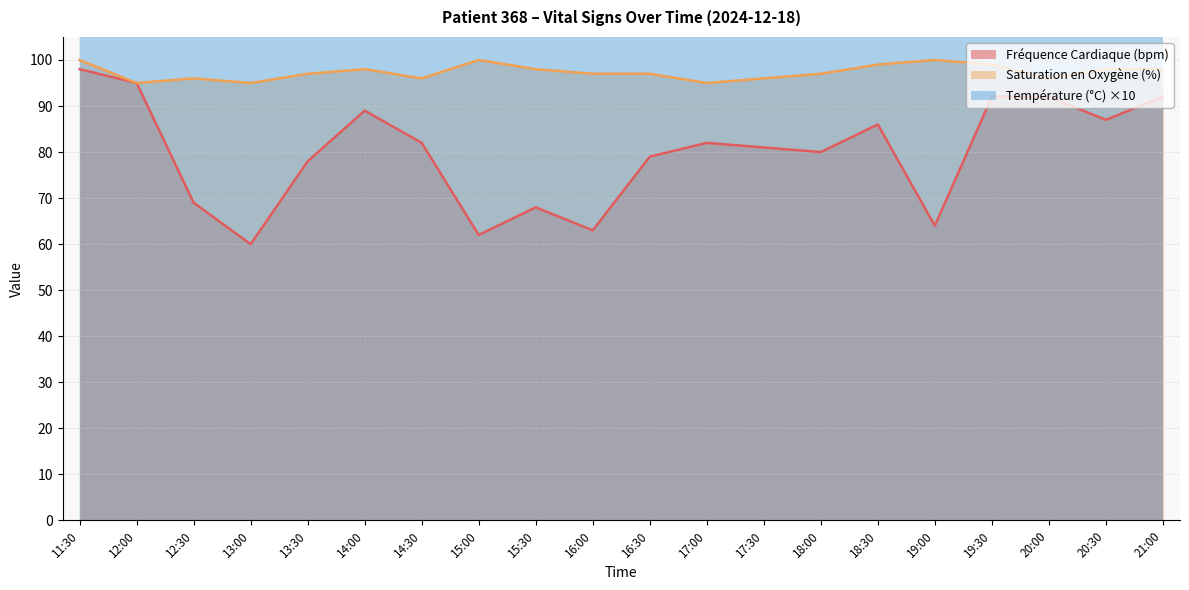

What is the approximate value of Fréquence Cardiaque (bpm) at 18:30, to the nearest 5?

85